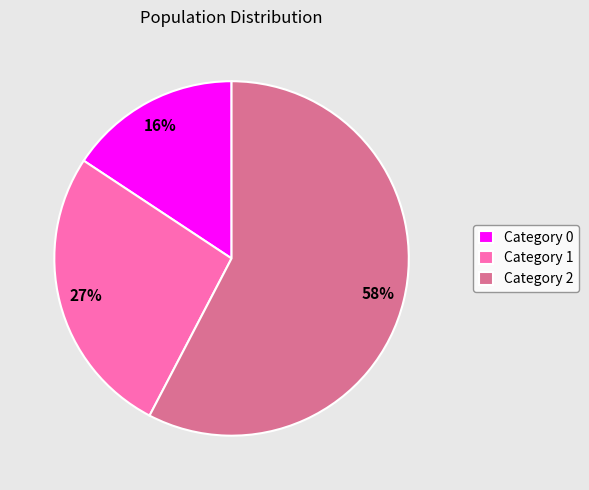

Is it true that Category 1 is 27% of the pie?

True